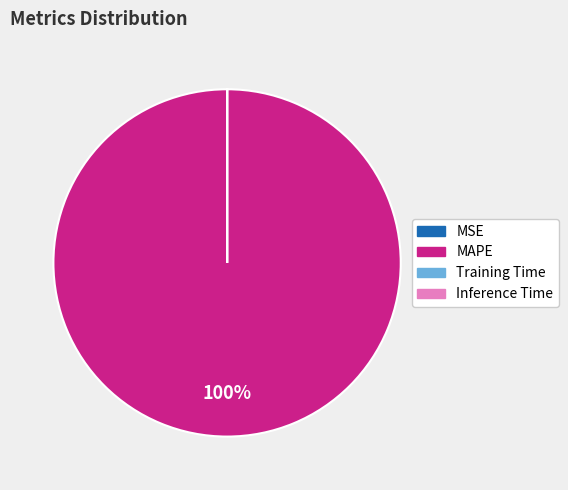

Is there any slice that represents more than half of the pie?

Yes